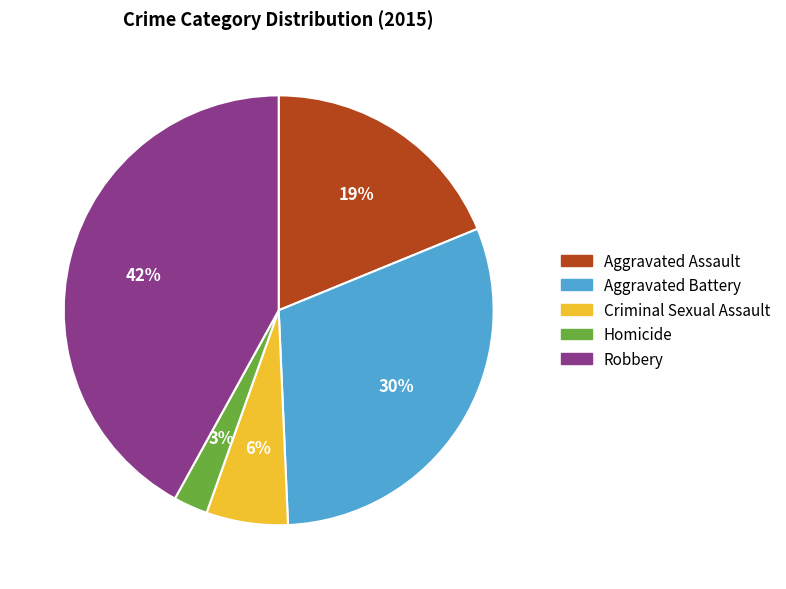

How many segments does this pie chart have?

5